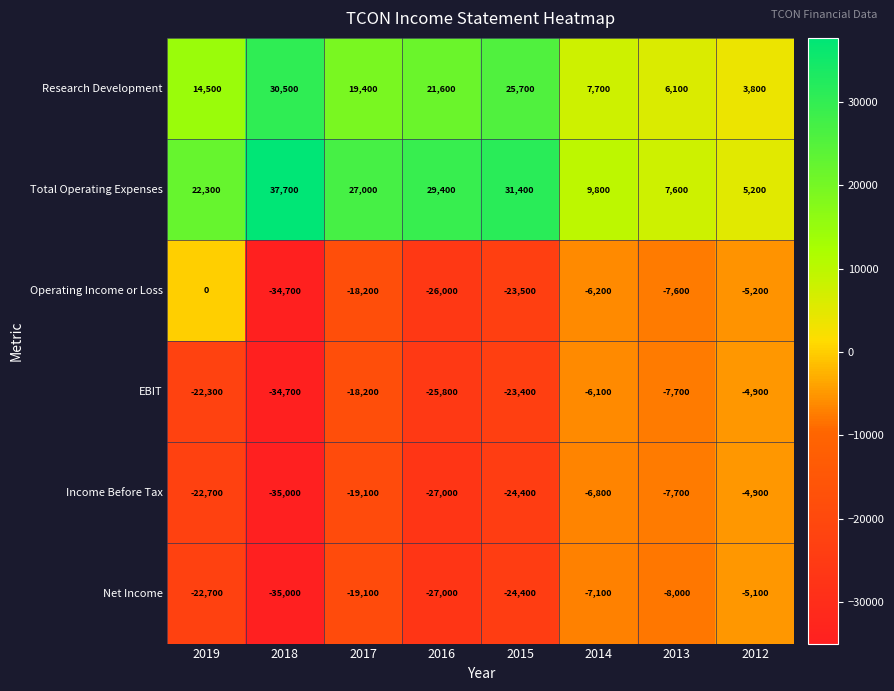

Which category has the highest value in the EBIT series?

2012